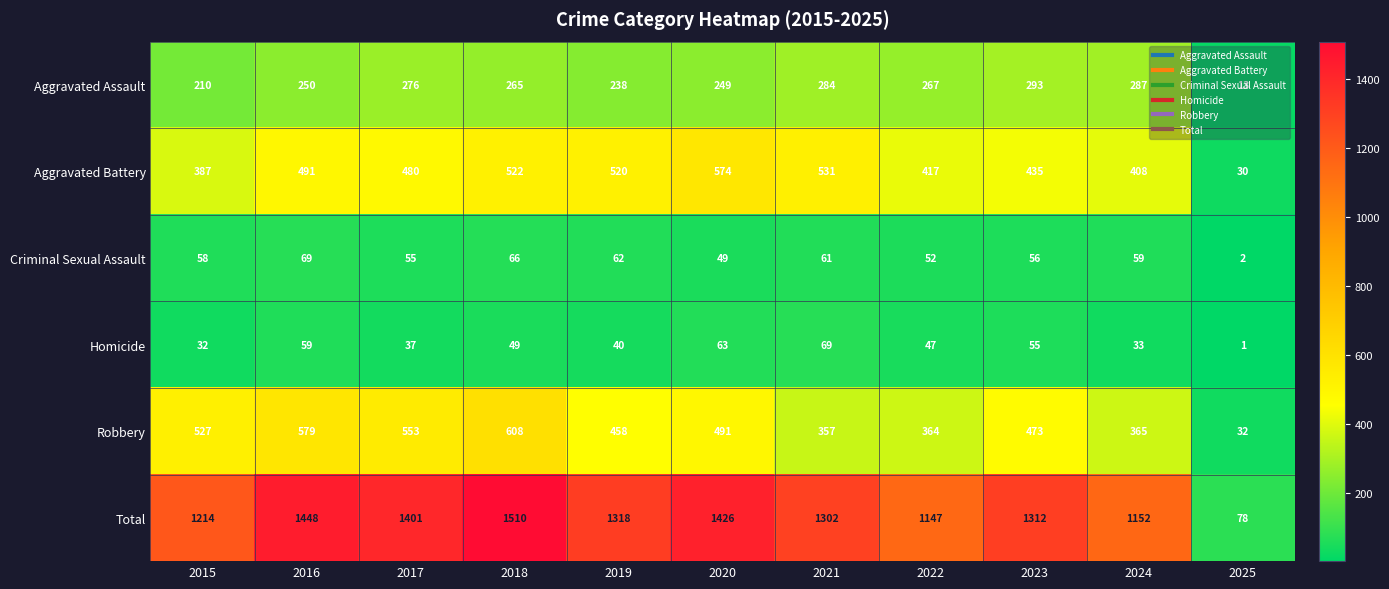

The Total series shows 1426 at 2020. True or false?

True